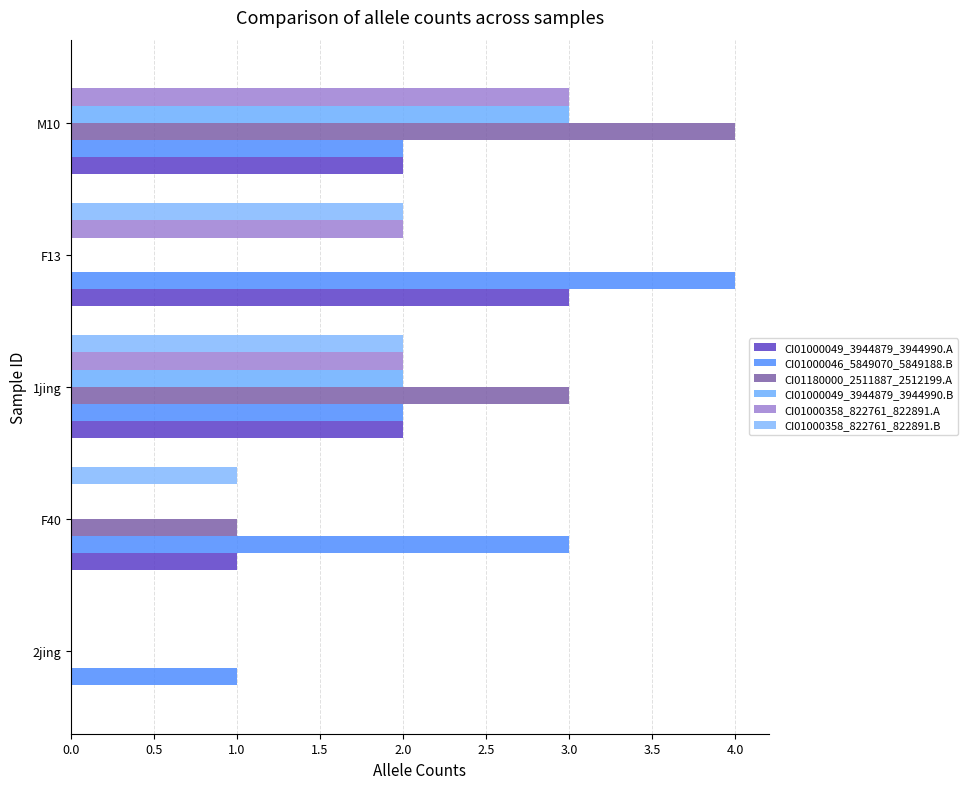

How many series are shown in this chart?

6